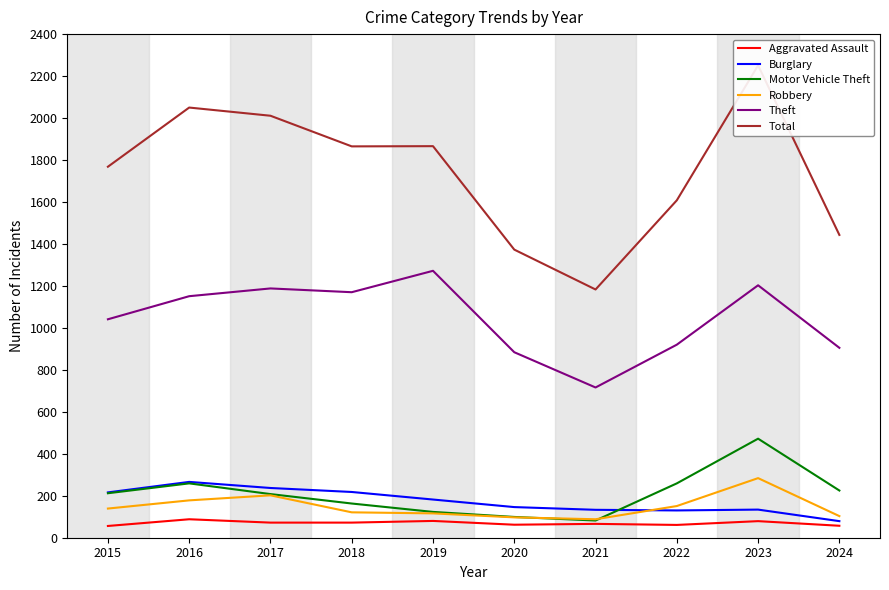

True or false: Robbery and Theft intersect in this chart.

False